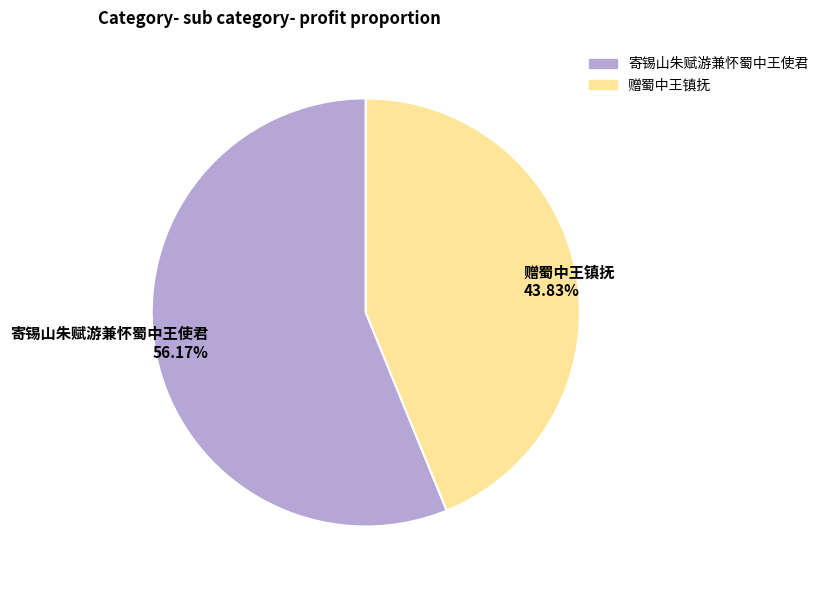

To the nearest percent, what portion does 赠蜀中王镇抚 represent?

44%